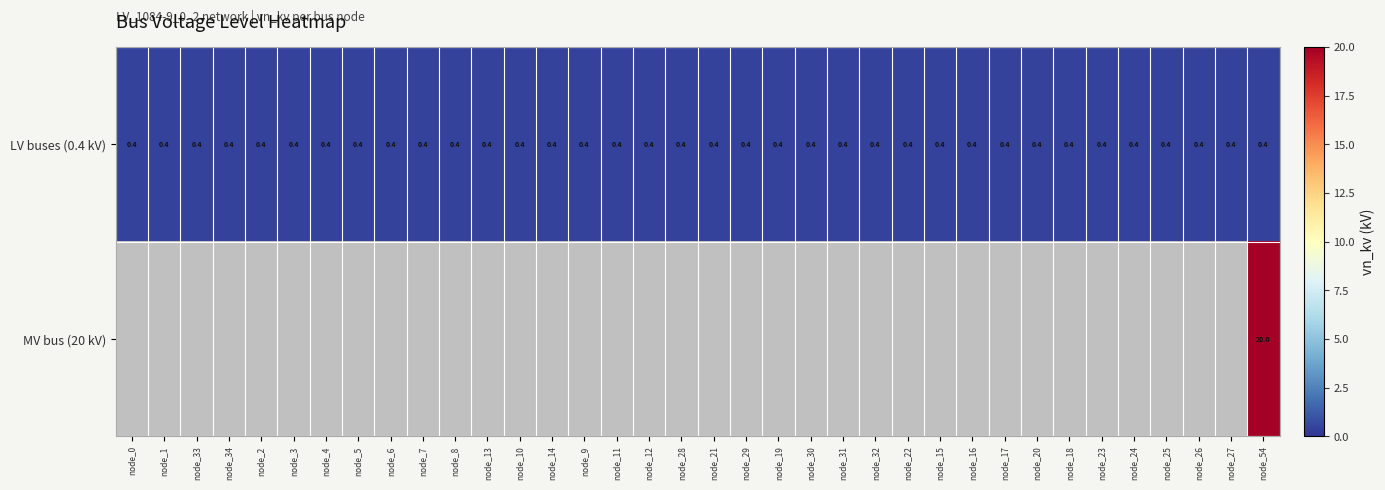

At how many categories does at least one series exceed 6?

1